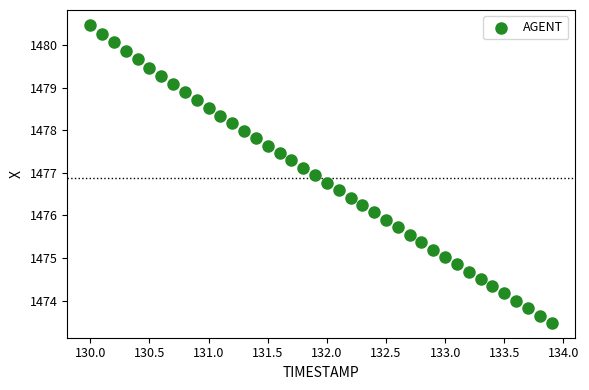

What is the range of X values (max minus min)?

3.9